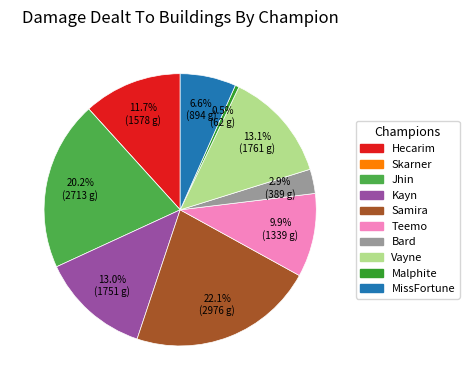

To the nearest percent, what percentage of the pie is Bard?

3%